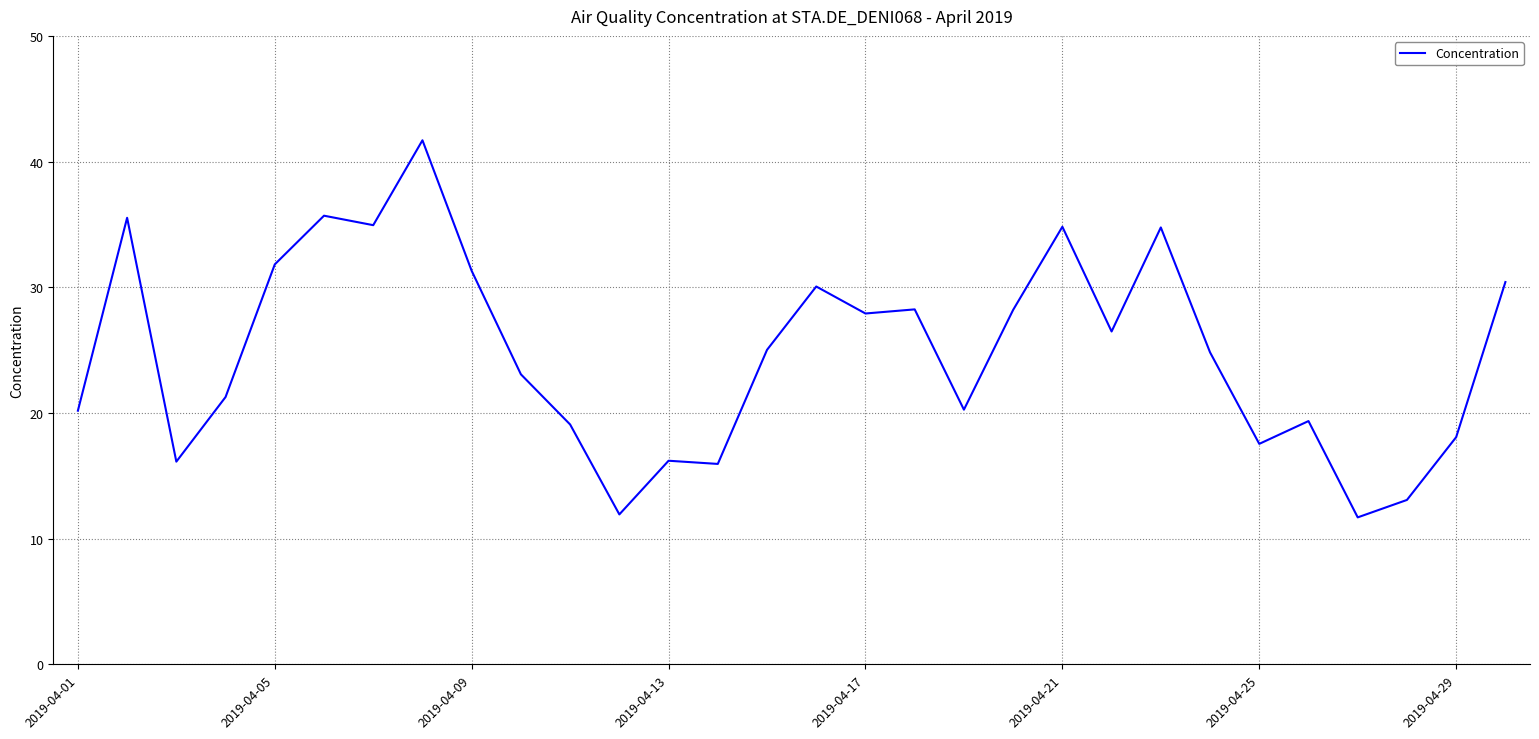

What is the maximum value shown in the chart?

41.7